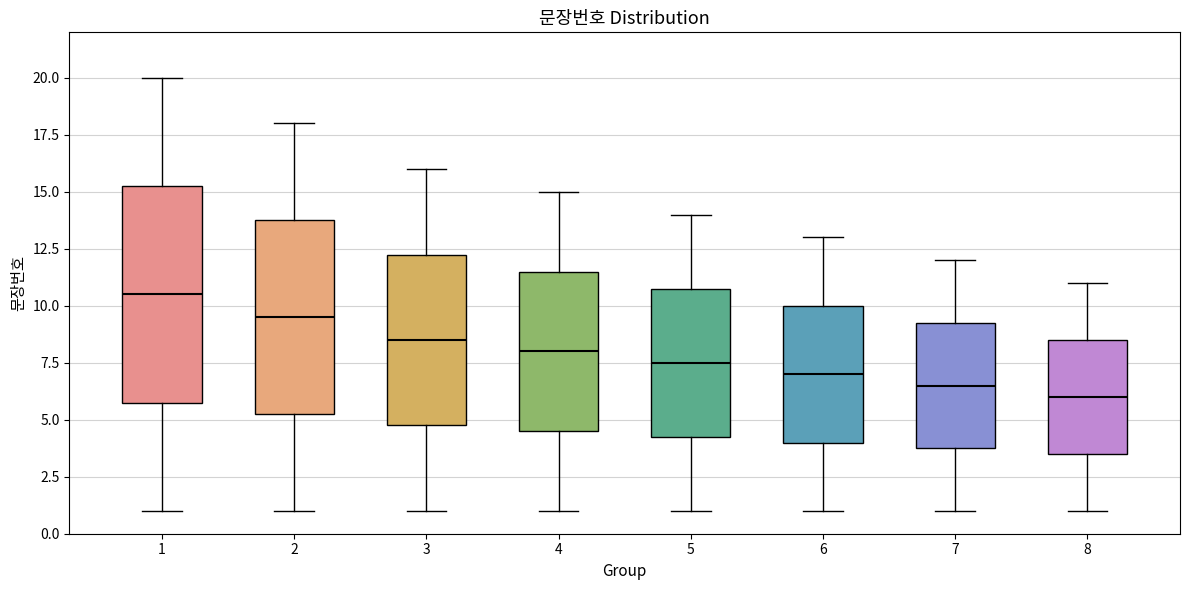

Comparing the boxes themselves (not the whiskers), which one is the tallest?

1